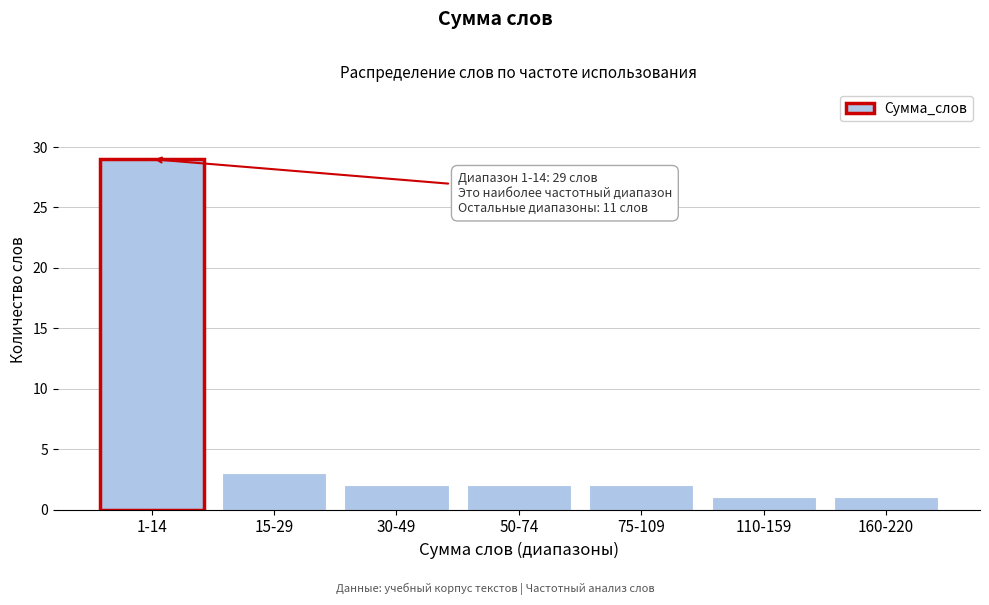

Reading left to right, extract all data points from this chart.

1-14=29	15-29=3	30-49=2	50-74=2	75-109=2	110-159=1	160-220=1